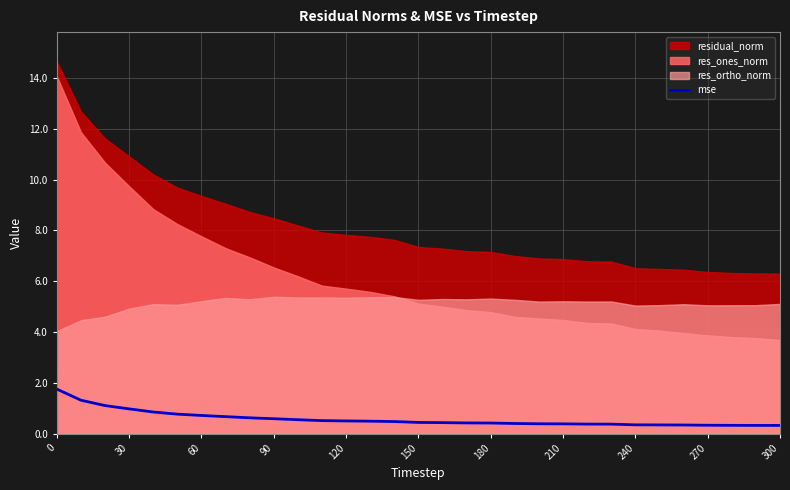

What is the highest value of the mse series?

1.8